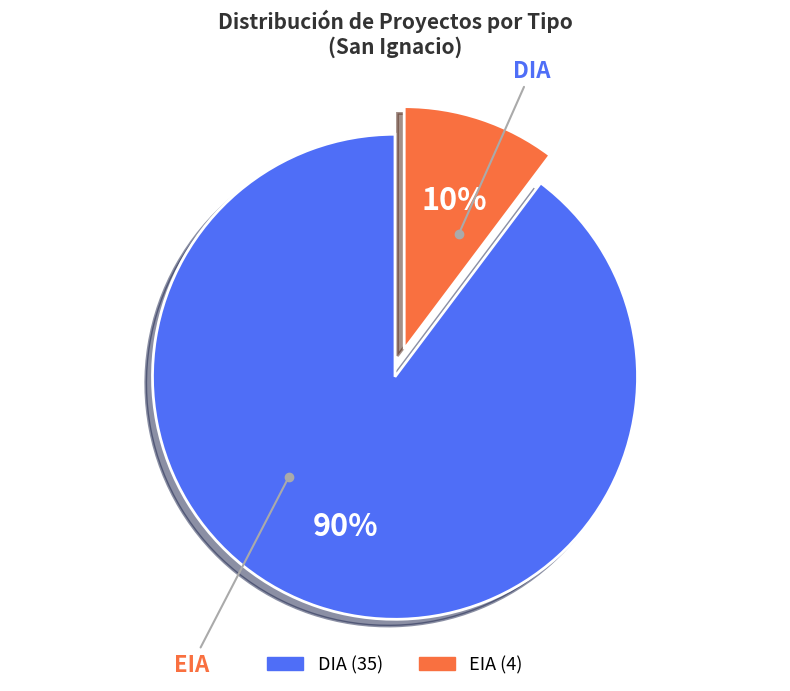

Between EIA and DIA, which is larger?

DIA